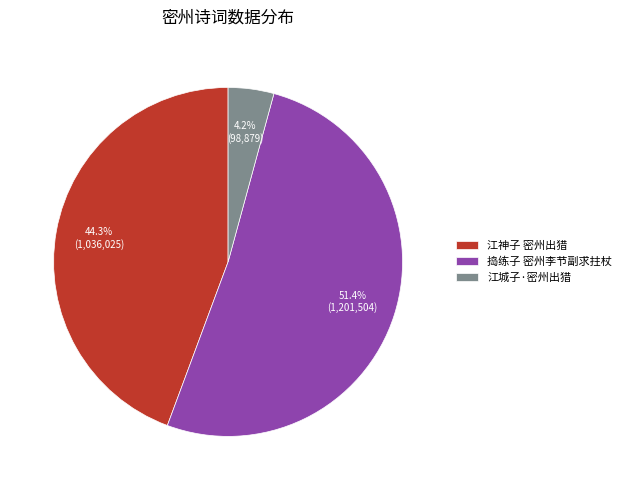

How many segments does this pie chart have?

3